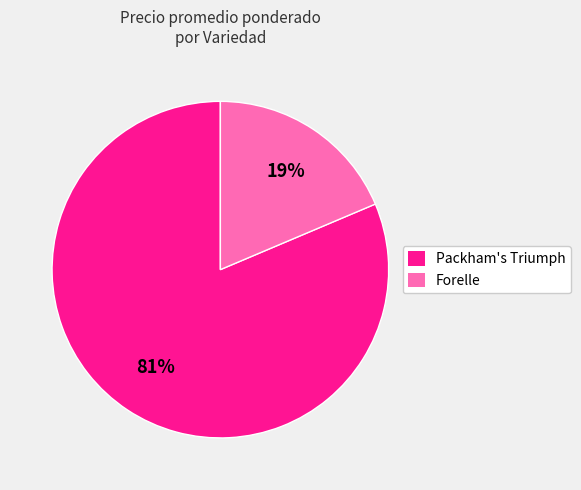

To the nearest percent, what is the combined percentage of Forelle and Packham's Triumph?

100%